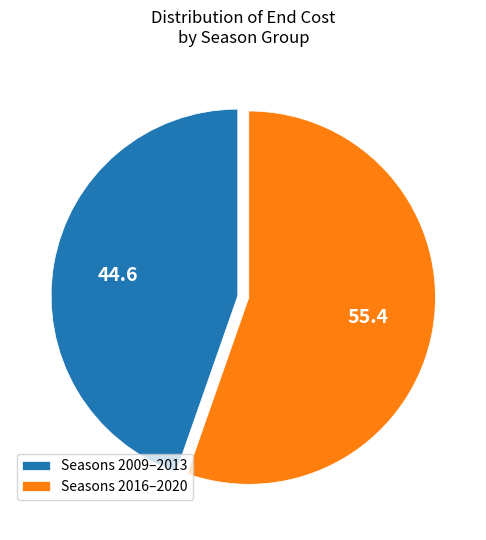

Count the number of slices in the pie.

2